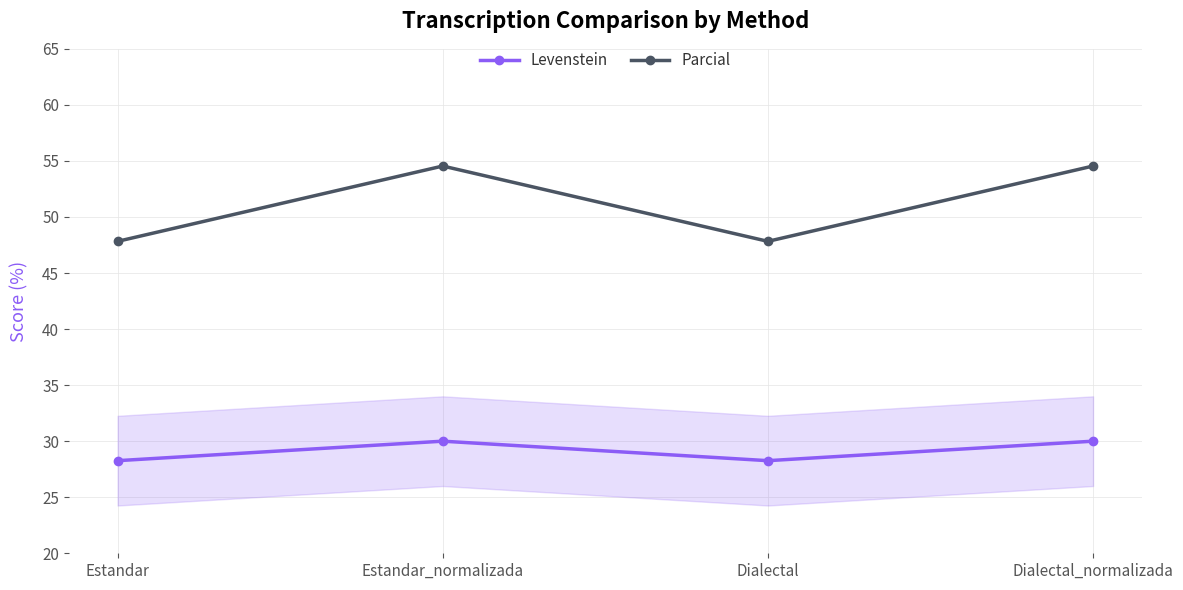

Read the Parcial value at Estandar.

47.8